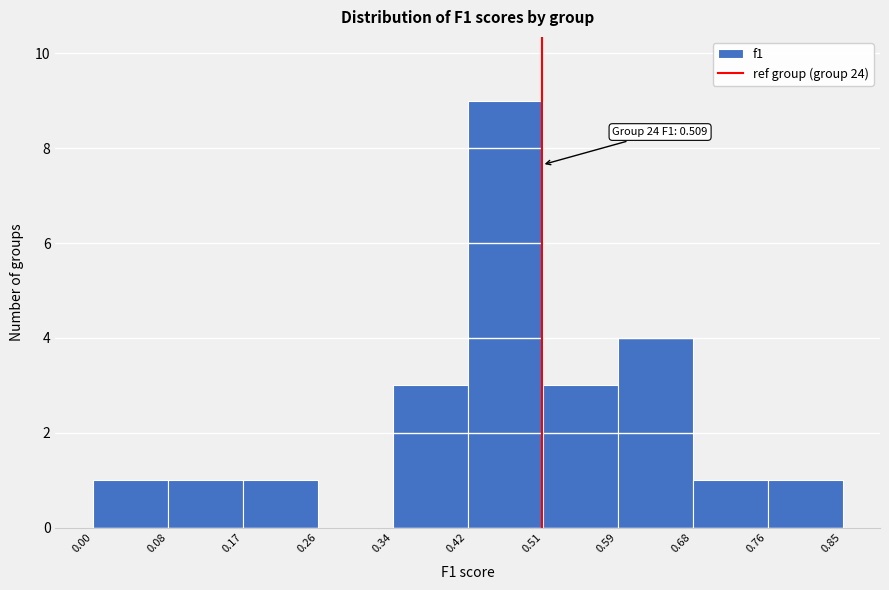

Which range on the x-axis has the tallest bar?

0.42 to 0.51